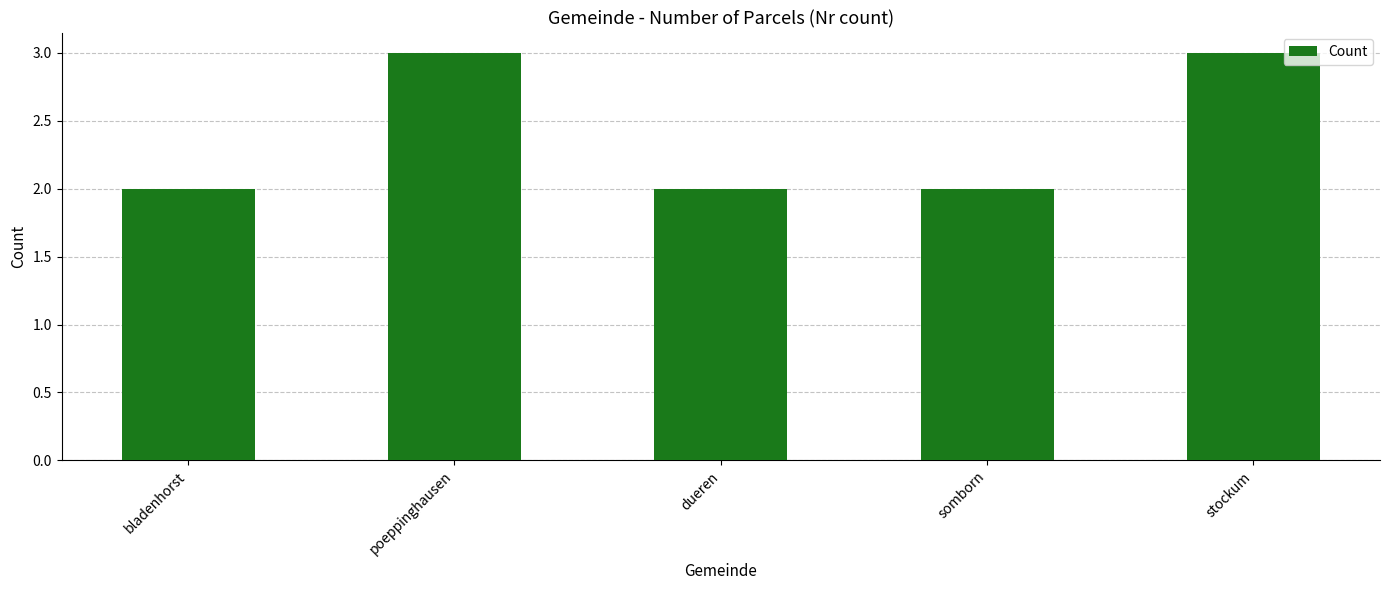

What is the sum of all values?

12